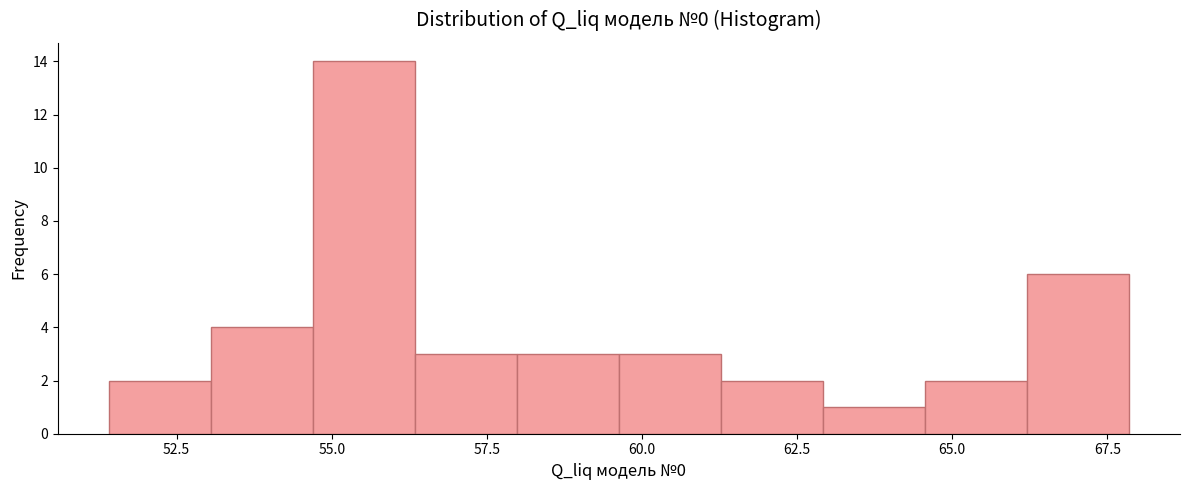

Around what value on the x-axis is the tallest bar? Give the approximate position of its centre, as read against the axis.

55.5